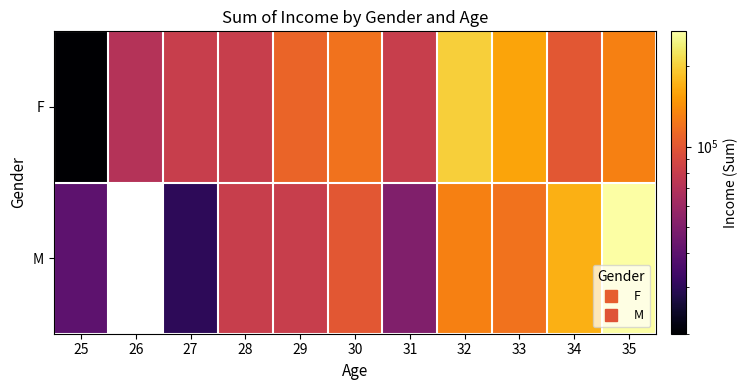

Is the value of M at 25 greater than the value of F at 29?

No